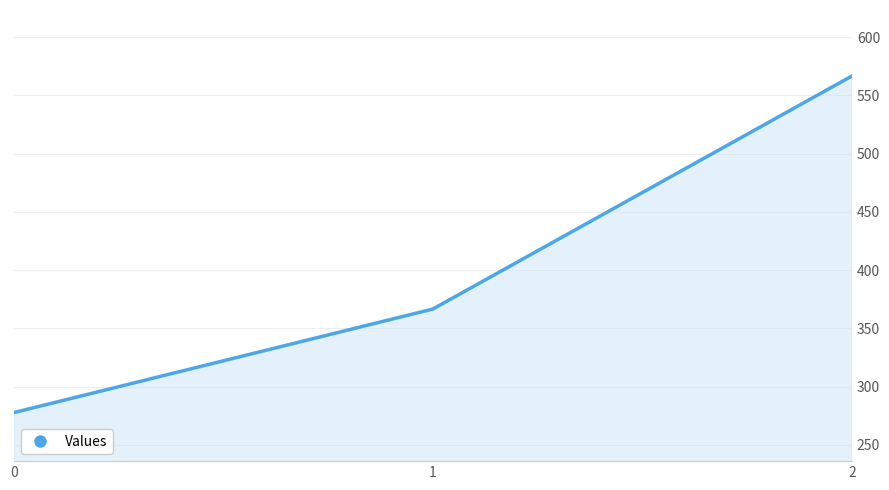

List the labels in order of value, smallest first.

0, 1, 2